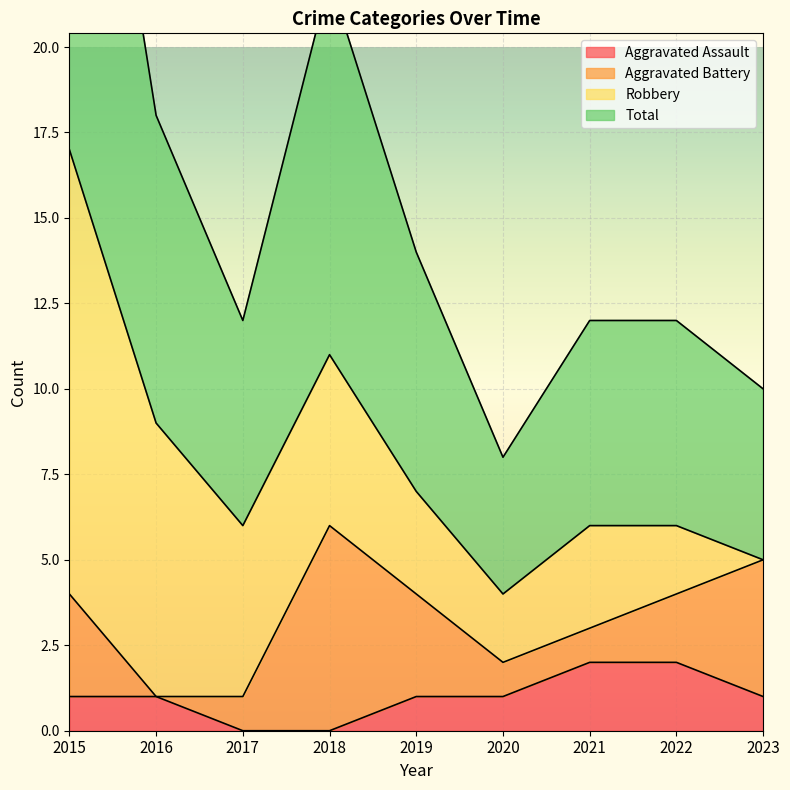

Which category has the highest value across all series?

2015